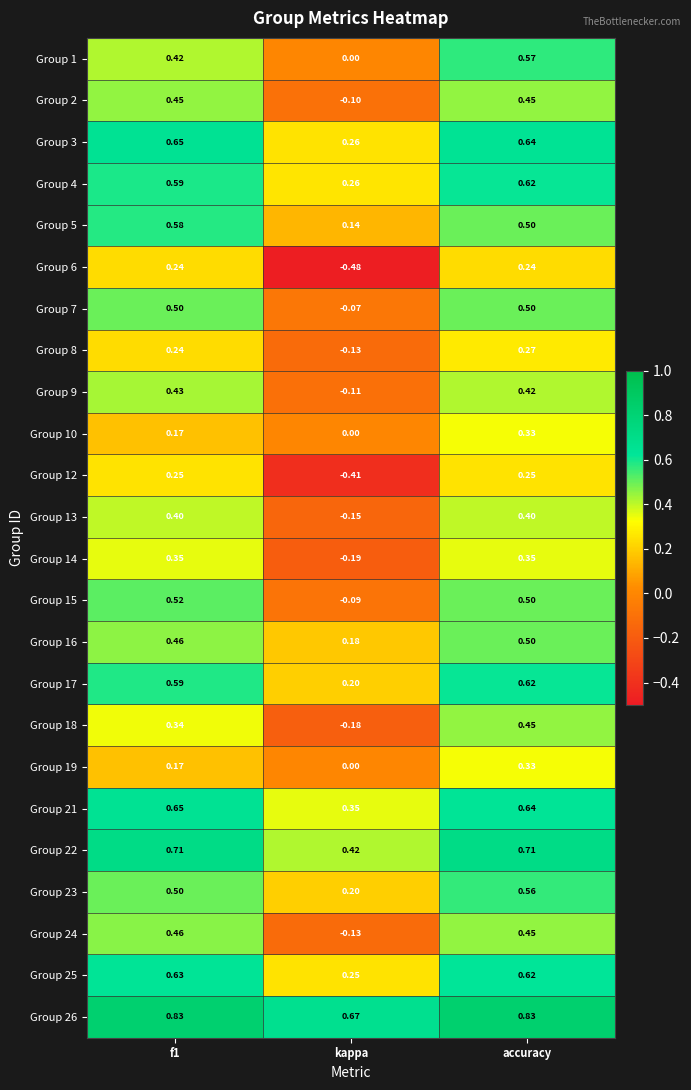

At which category does the chart reach its minimum across all series?

kappa